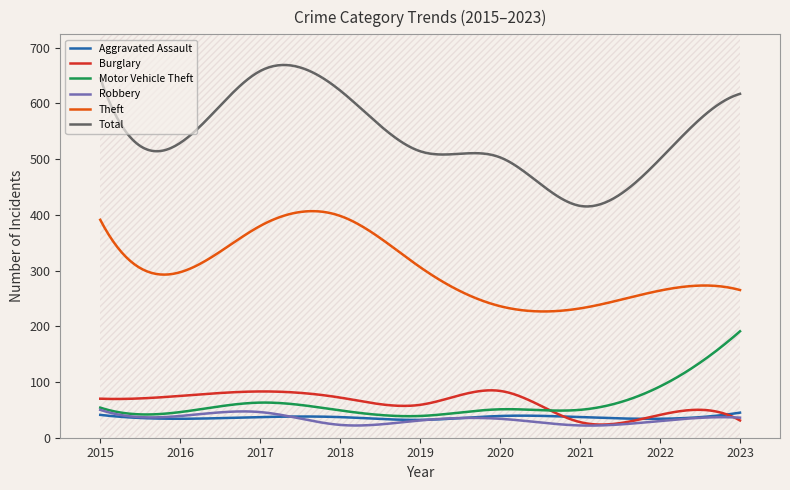

In Theft, how many points are lower than both neighbors (excluding endpoints)?

2